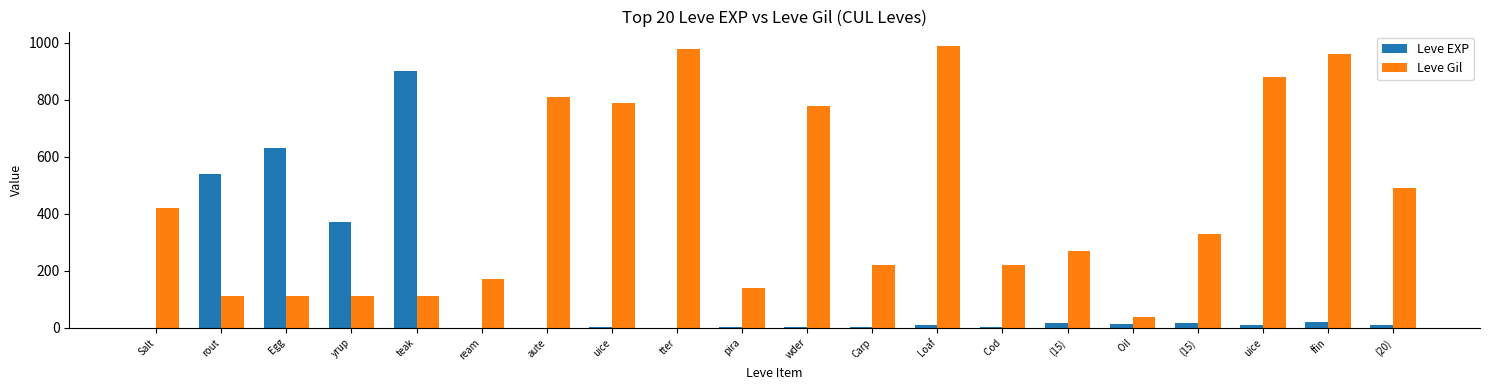

Which has a higher value, Salt or Loaf?

Loaf